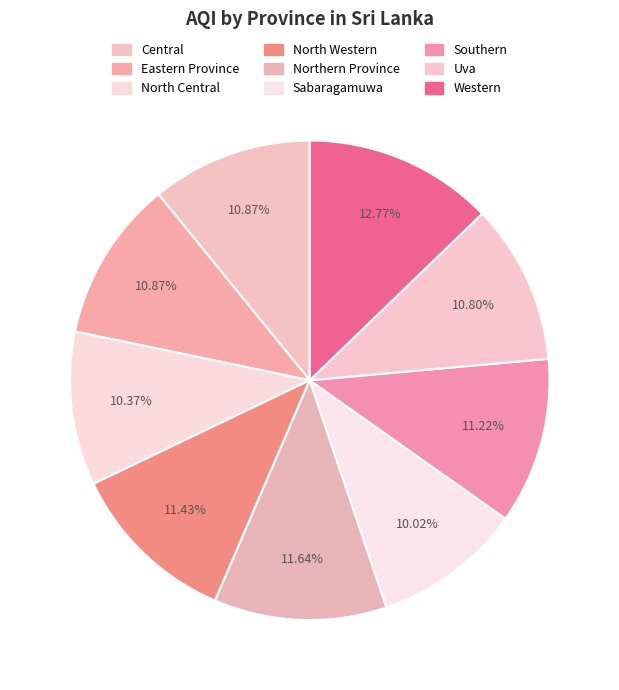

Count the number of slices in the pie.

9